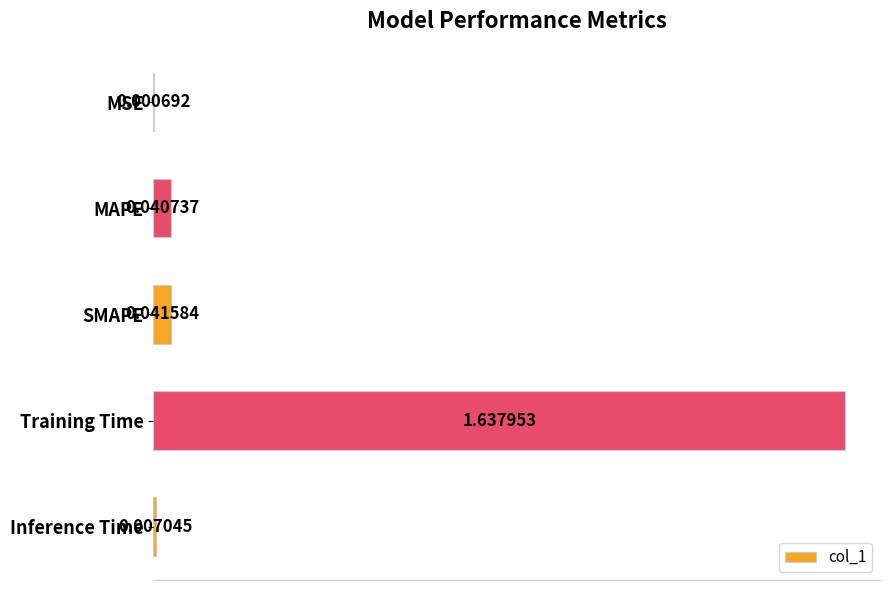

What is the sum of all values?

1.7